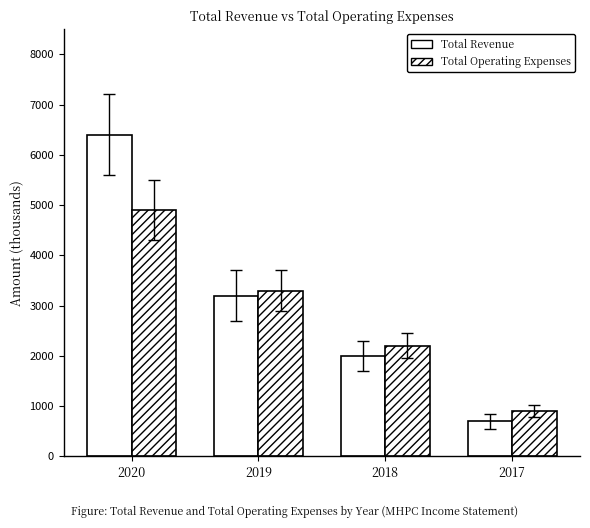

At which label is Total Revenue closest to 3550?

2019